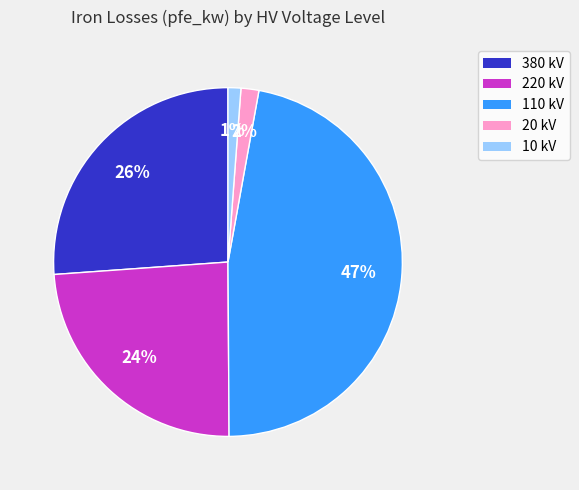

True or false: 110 kV accounts for 47% of the total.

True